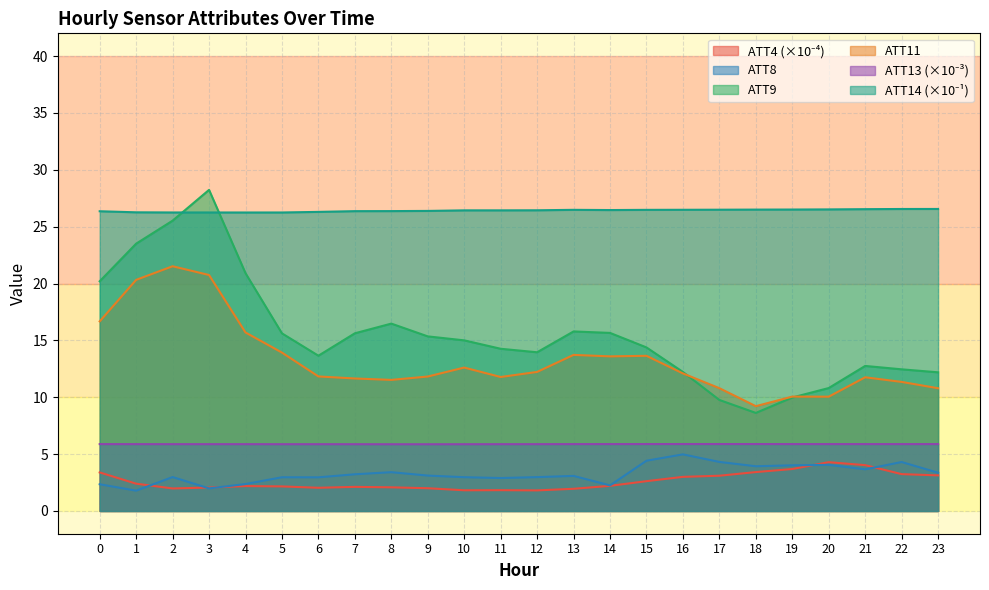

True or false: ATT8 and ATT11 intersect in this chart.

False